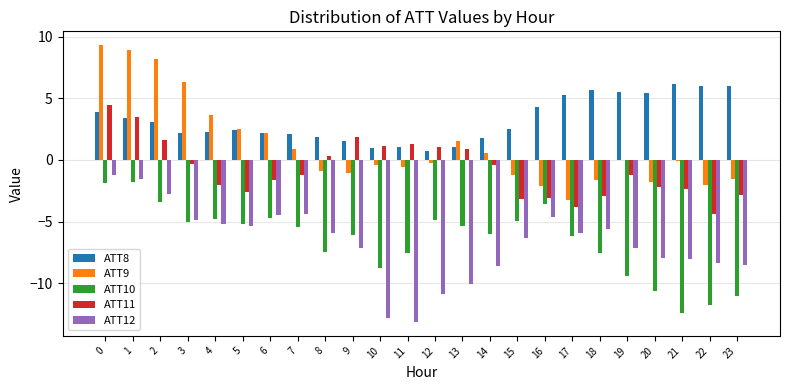

The ATT10 series shows -1.3 at 2. True or false?

False